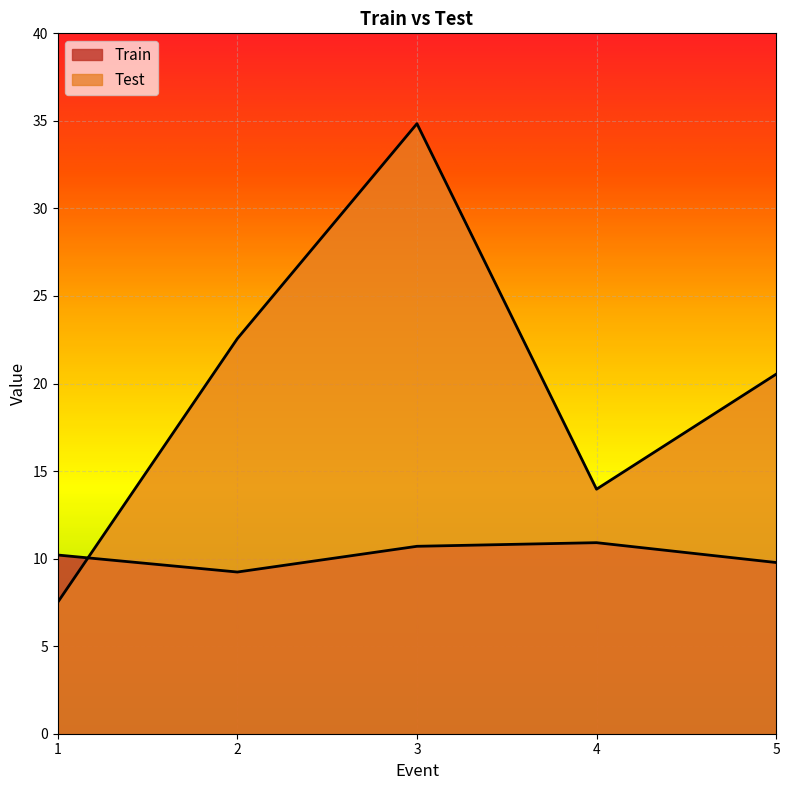

What is the difference between the maximum and minimum values in the Train series?

1.7